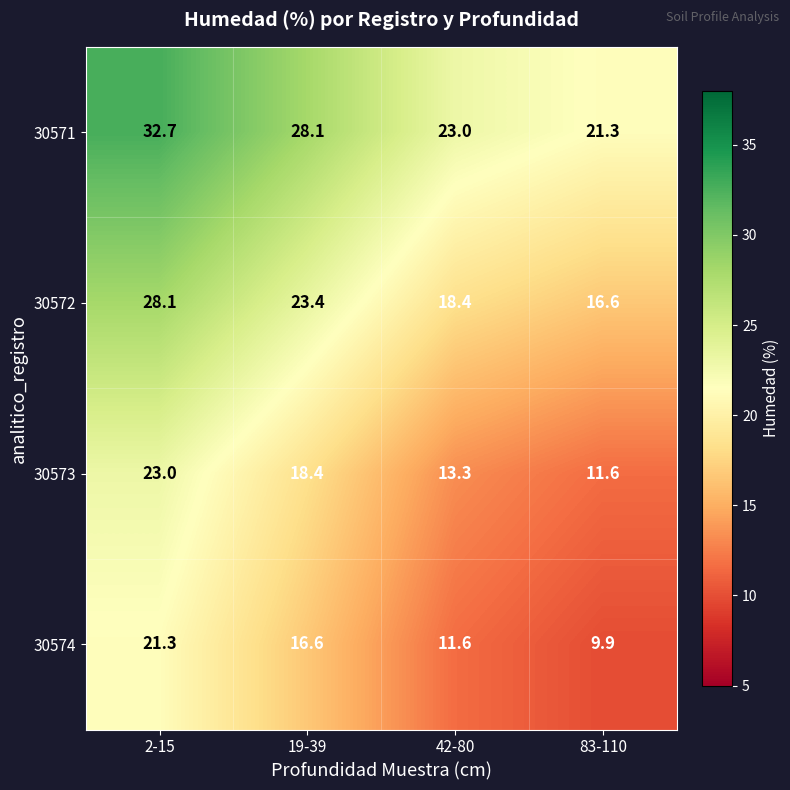

What is the difference between the 30571 values at 83-110 and 2-15?

11.4